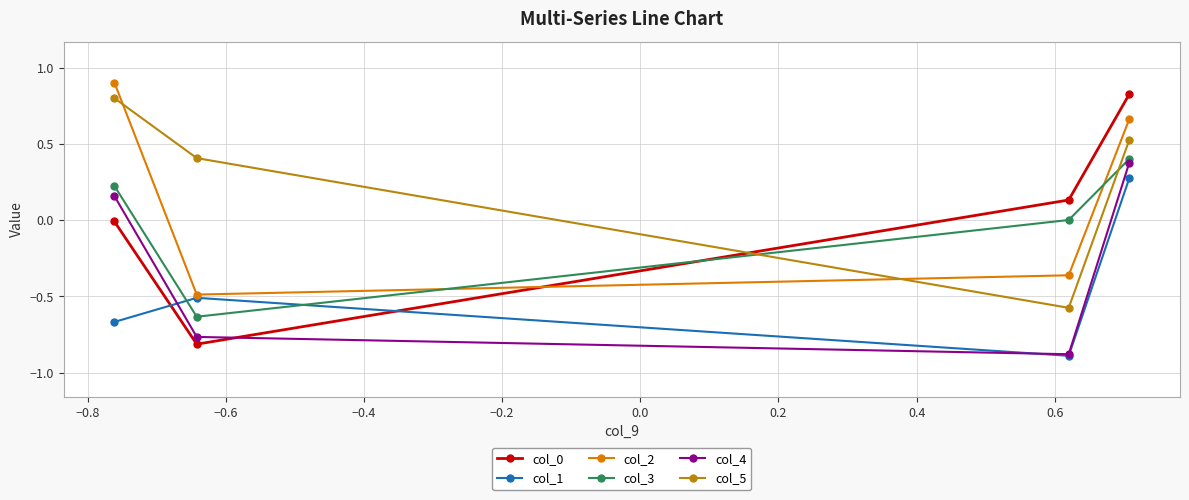

What is the highest value of the col_3 series?

0.4